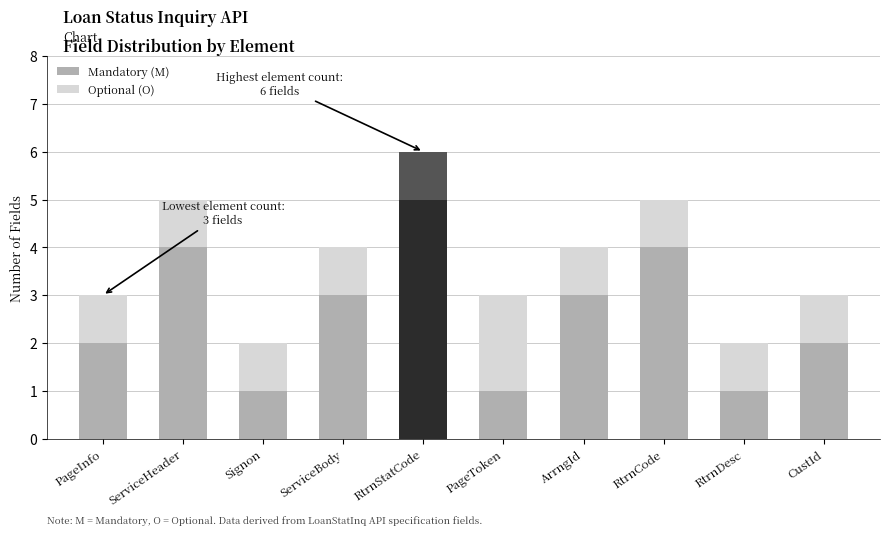

At which category is the sum across all series the highest?

RtrnStatCode